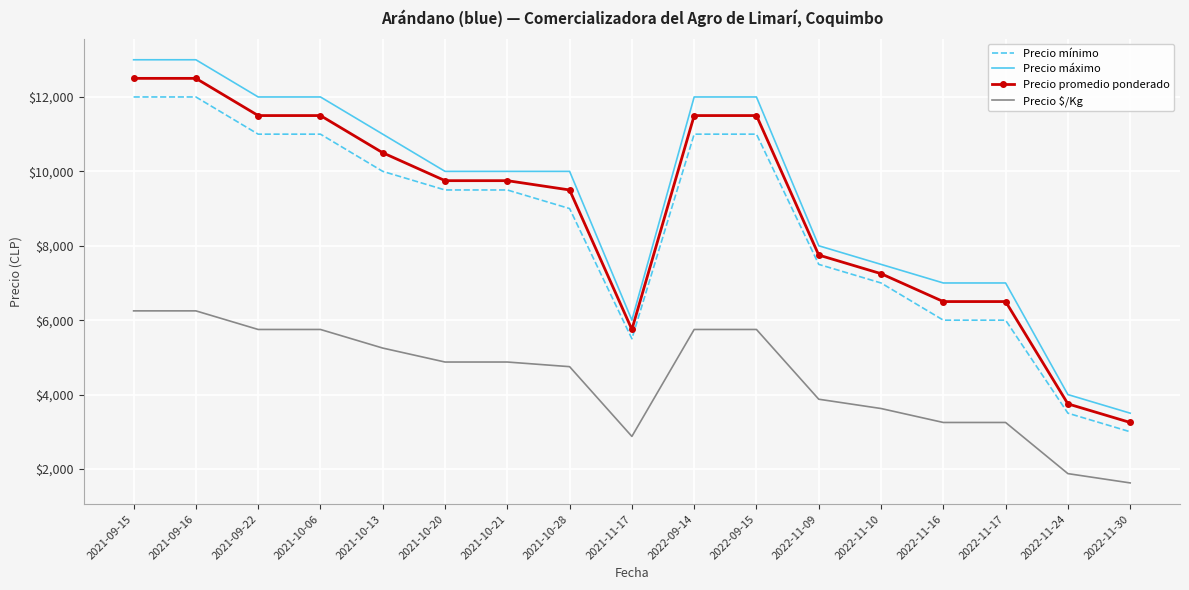

Is the value of Precio máximo at 2021-11-17 greater than the value of Precio promedio ponderado at 2021-09-16?

No